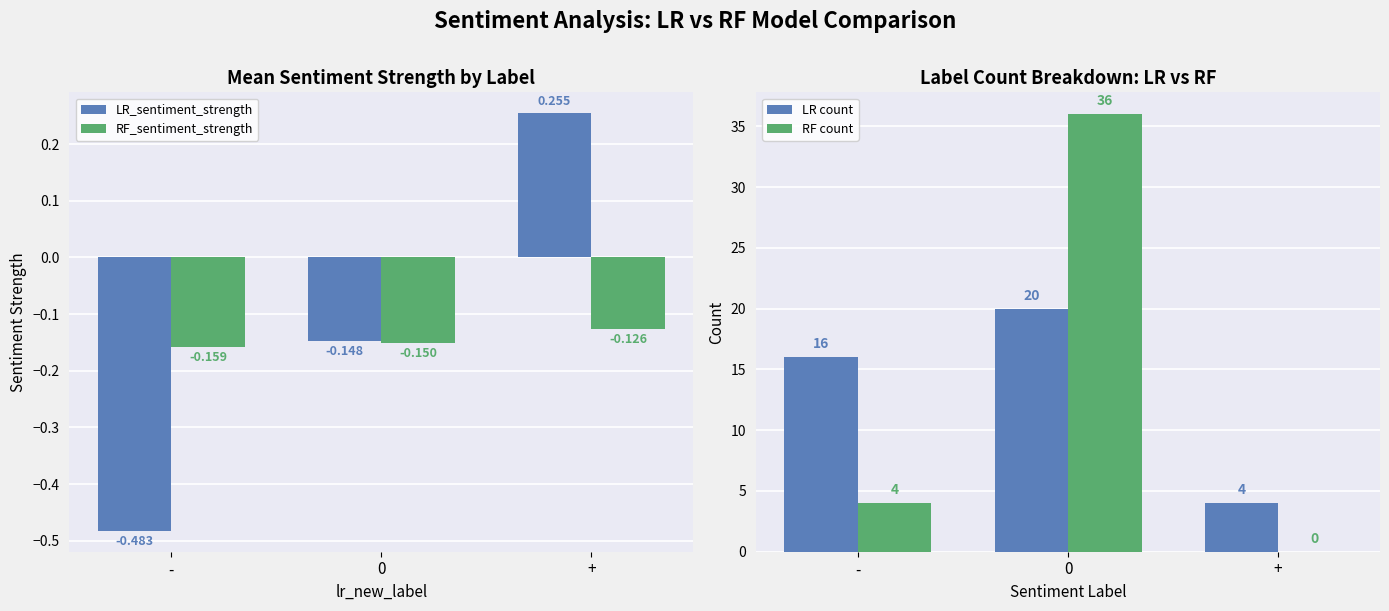

Reading left to right, transcribe all the data shown in this chart.

LR_sentiment_strength: -=-0.5	0=-0.1	+=0.3
RF_sentiment_strength: -=-0.2	0=-0.2	+=-0.1
LR count: -=16.0	0=20.0	+=4.0
RF count: -=4.0	0=36.0	+=0.0